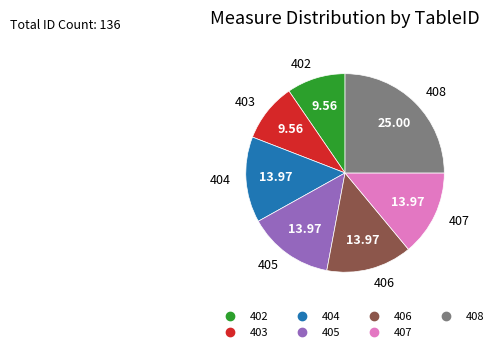

Is it true that 402 is 21% of the pie?

False